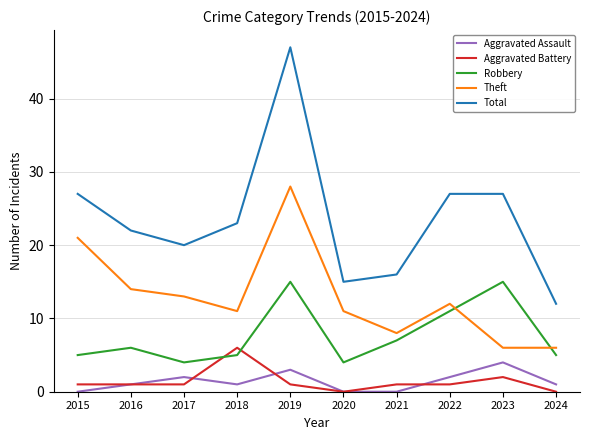

At which category is the sum across all series the highest?

2019